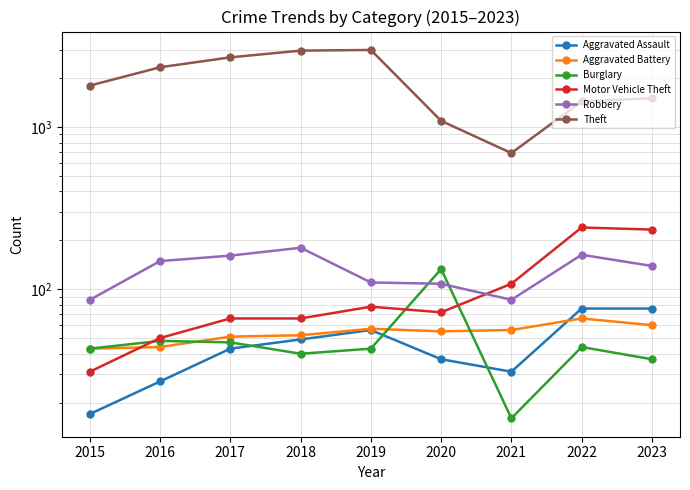

True or false: Motor Vehicle Theft has more than 2 points higher than both neighbors.

False